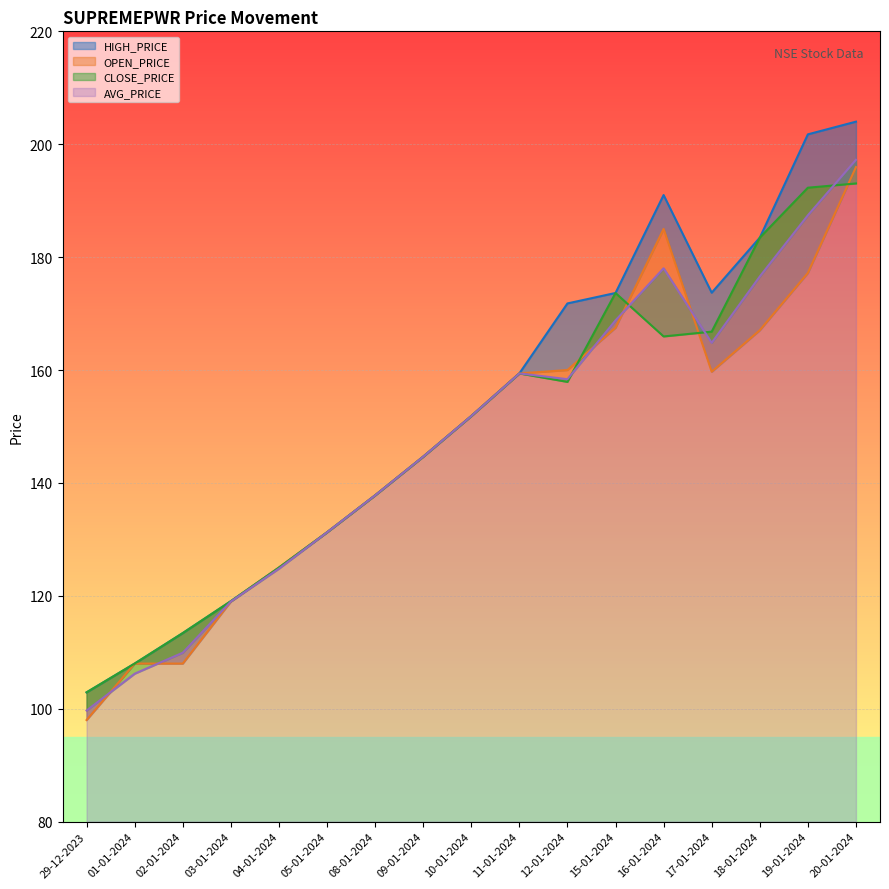

Which series changed the most between 29-12-2023 and 08-01-2024?

OPEN_PRICE